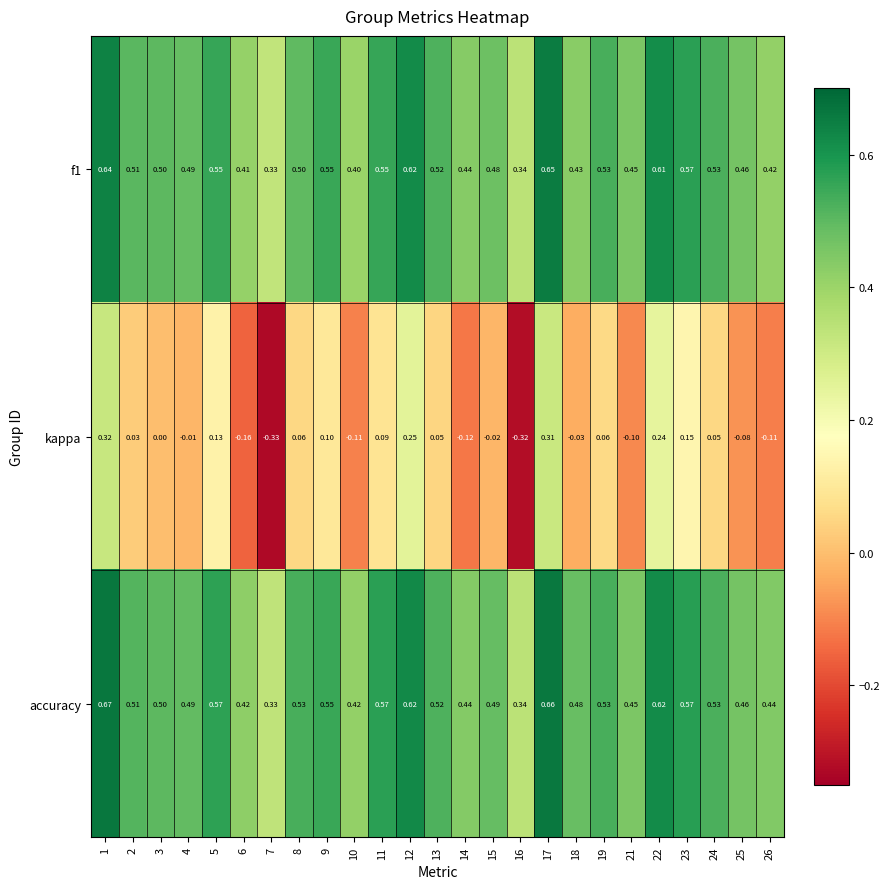

Is the value of kappa at 6 greater than the value of accuracy at 13?

No